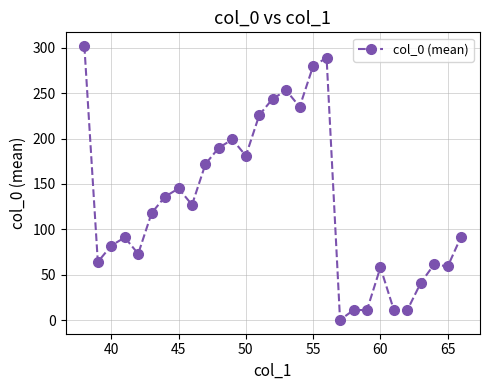

True or false: the data has more than 2 interior local peaks.

True